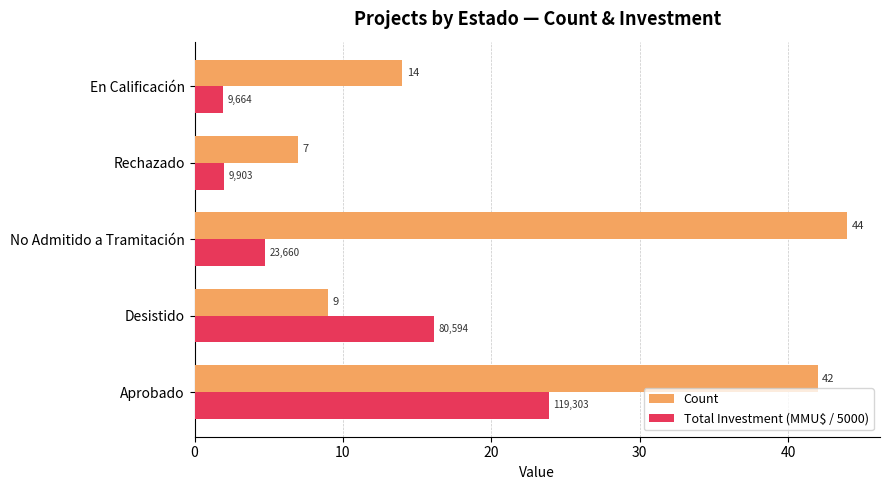

At how many categories does at least one series exceed 22?

2